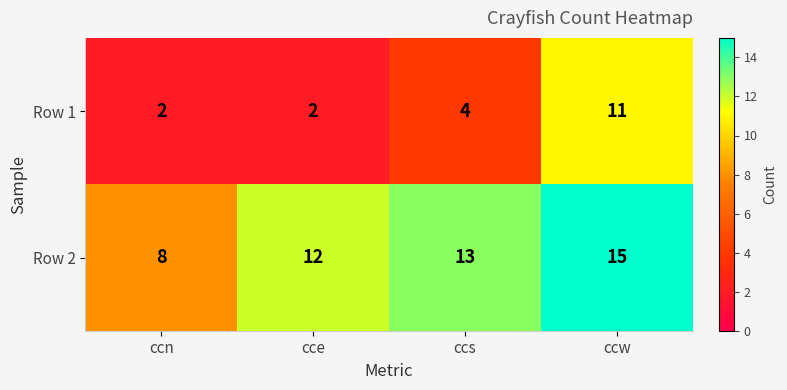

How many distinct data groups are displayed?

2